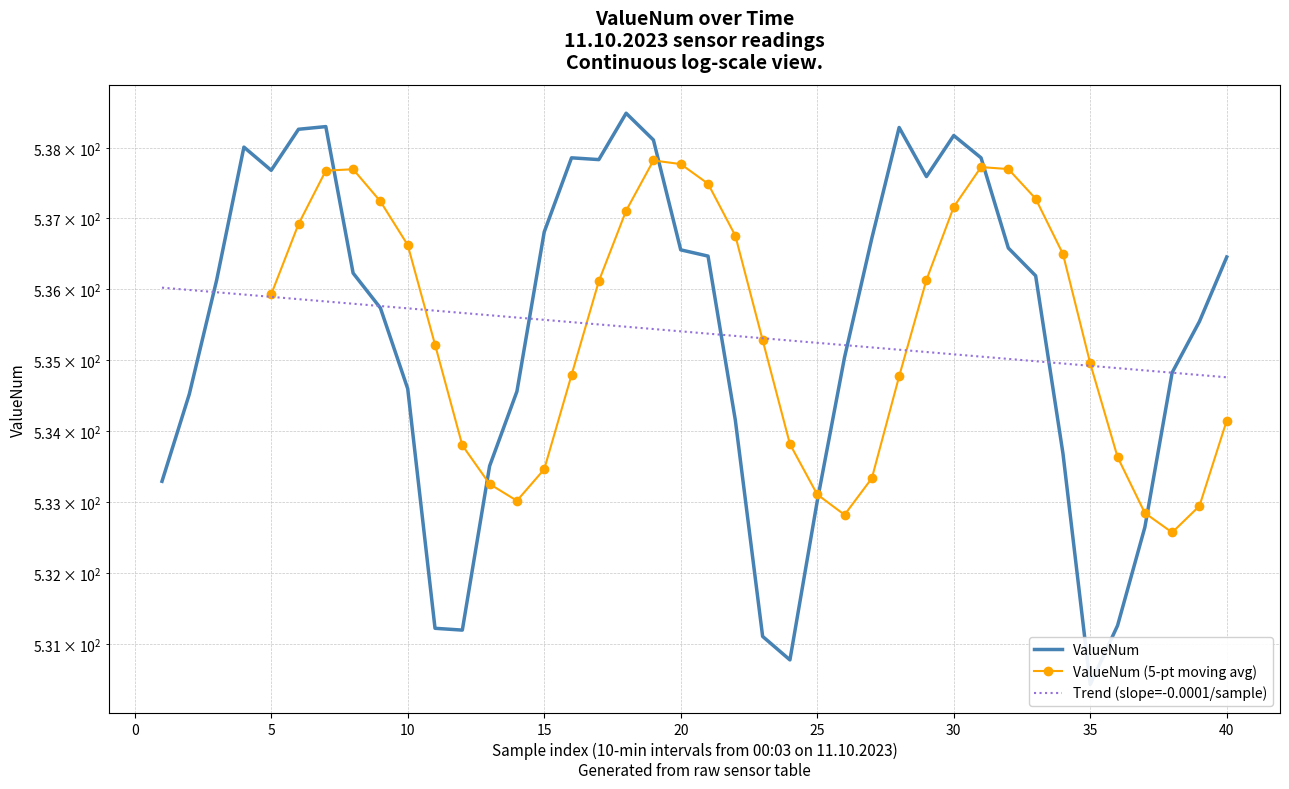

Read the value at 25.

535.0